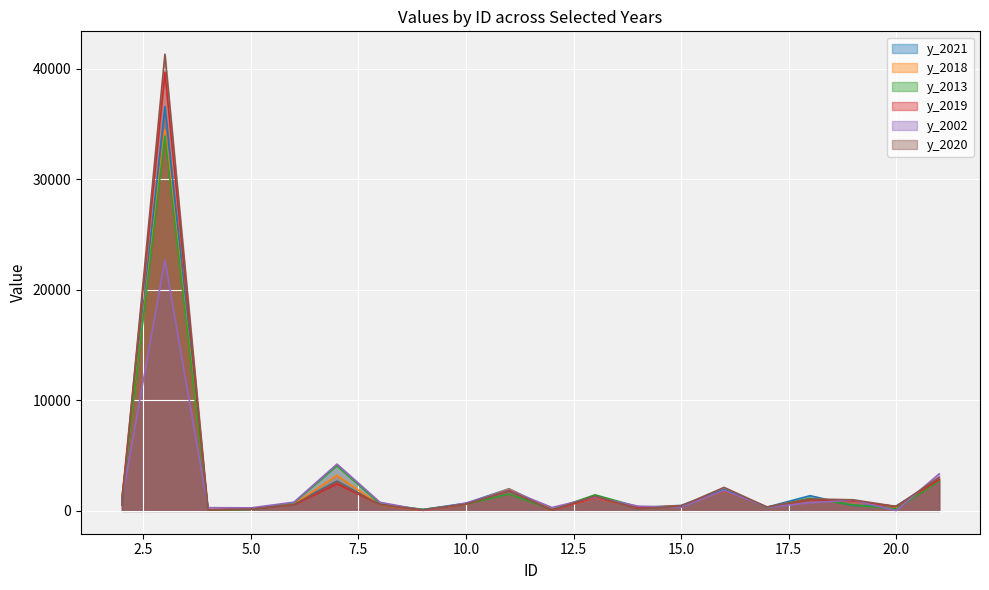

What are all the series names shown in the legend?

y_2021, y_2018, y_2013, y_2019, y_2002, y_2020